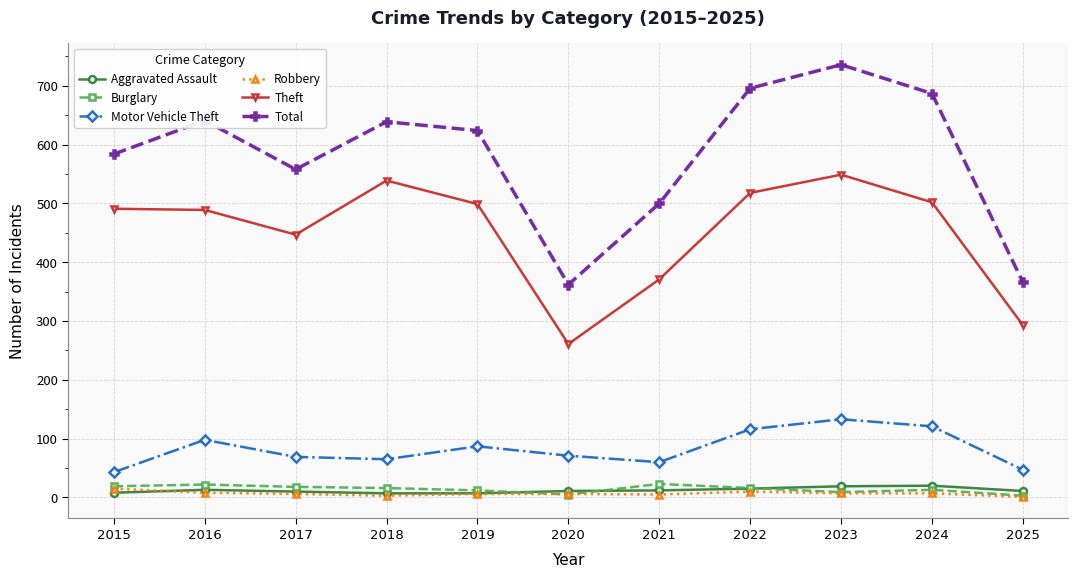

What is the difference between the second highest and second lowest values in the Theft series?

246